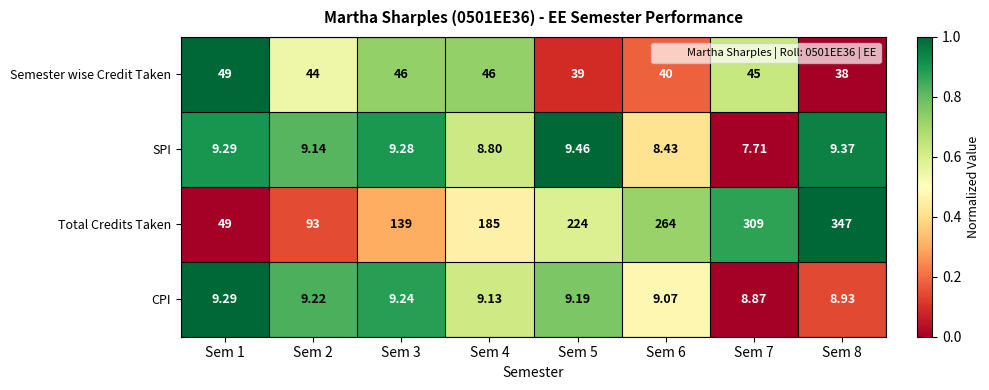

Which series has the widest spread of values?

Total Credits Taken